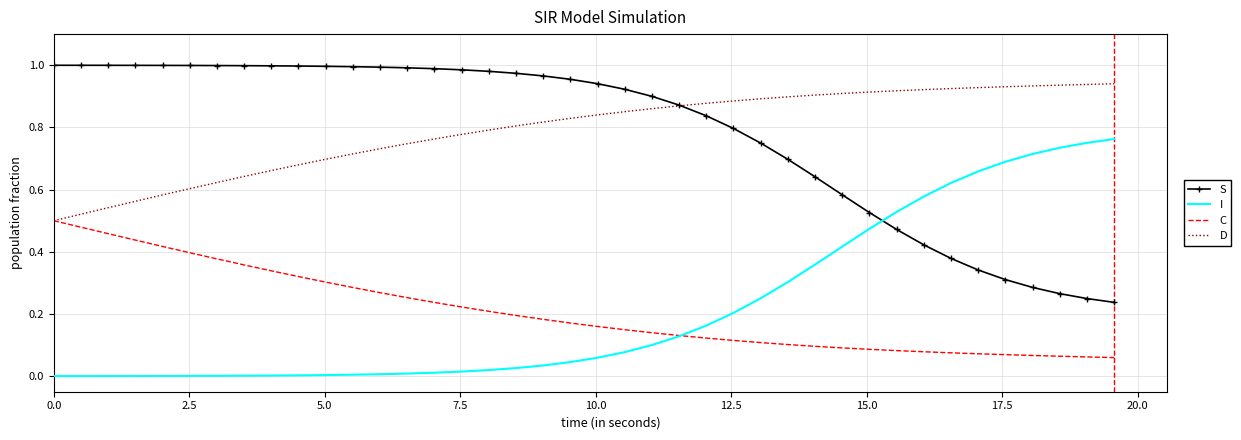

True or false: D and I intersect in this chart.

False